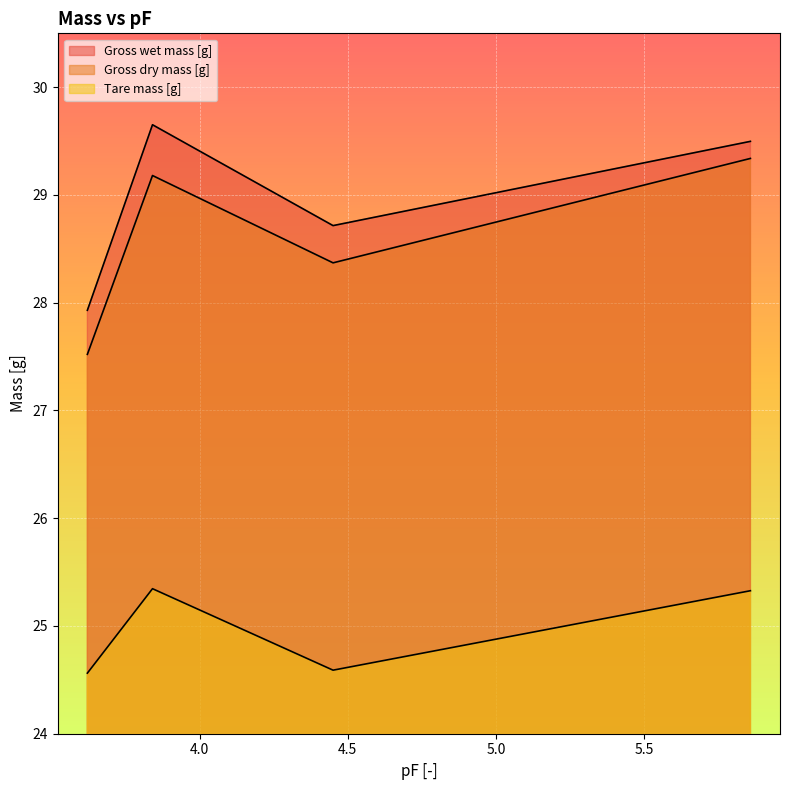

Reading left to right, transcribe all the data shown in this chart.

Gross wet mass [g]: 27.9	29.7	28.7	29.5
Gross dry mass [g]: 27.5	29.2	28.4	29.3
Tare mass [g]: 24.6	25.3	24.6	25.3